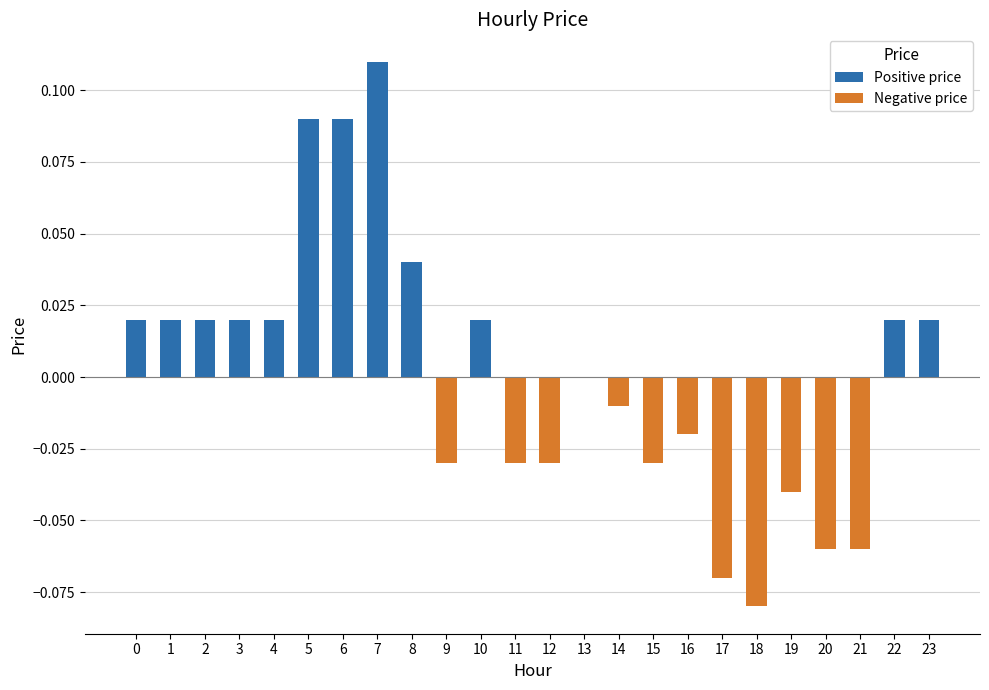

How many groups of bars are there?

24